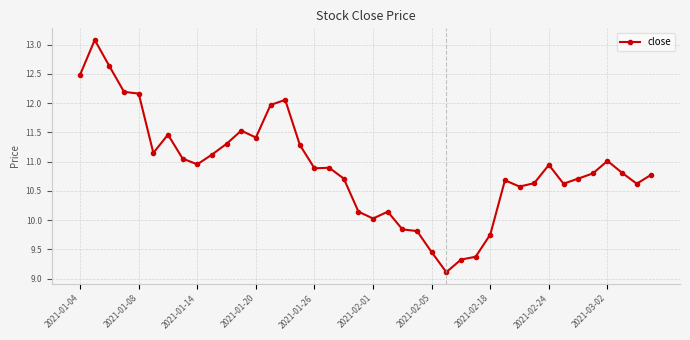

What is the value of the 27th point from the left?

9.3